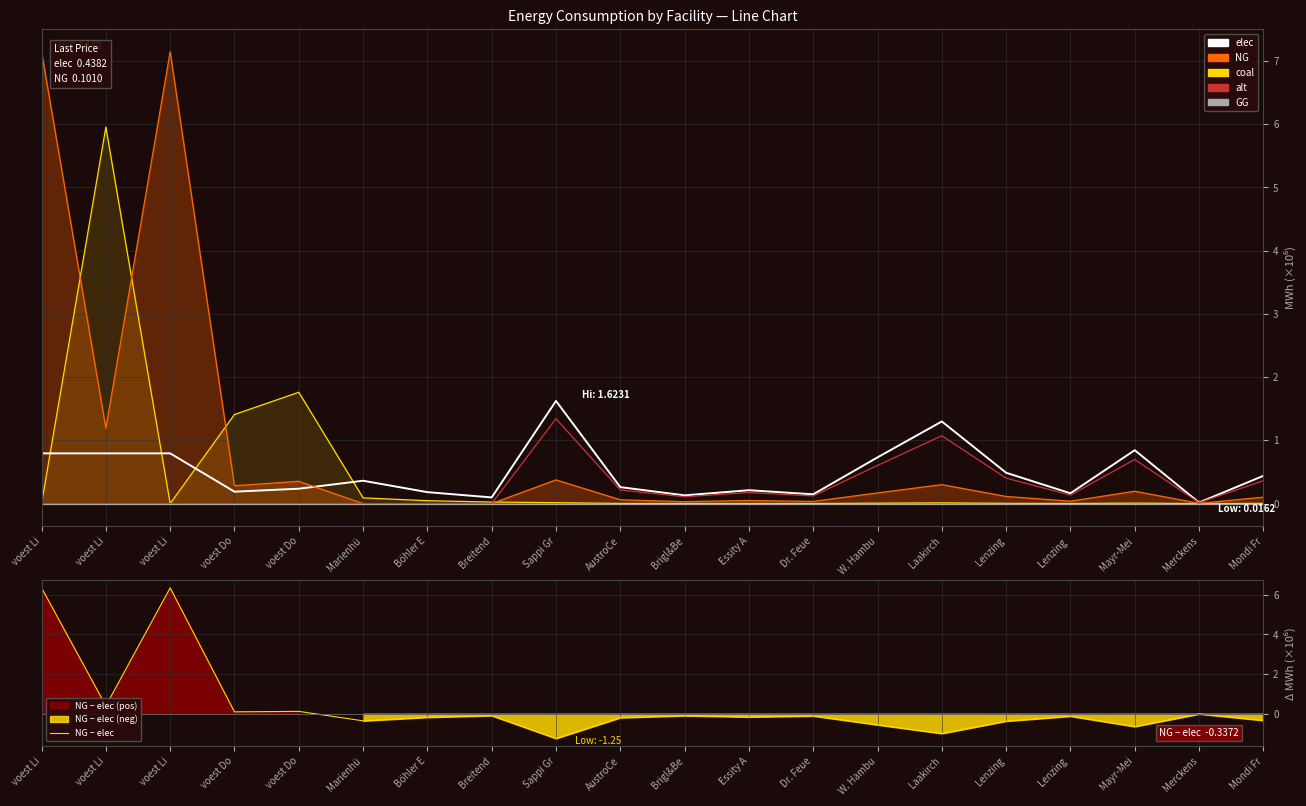

The NG − elec series shows -0.1 at Brigl&Be. True or false?

True